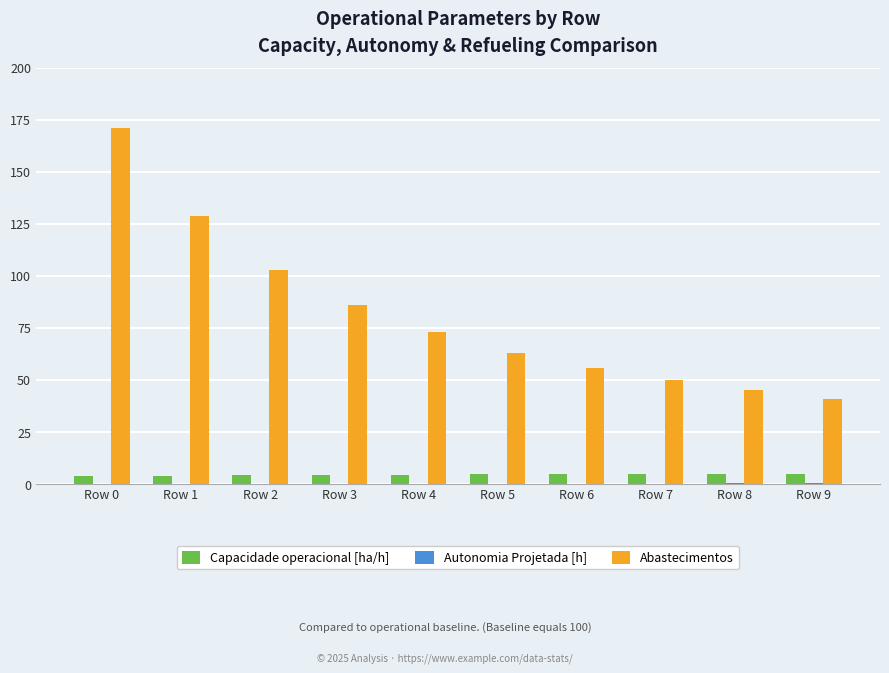

Where is Abastecimentos nearest to the value 106?

Row 2